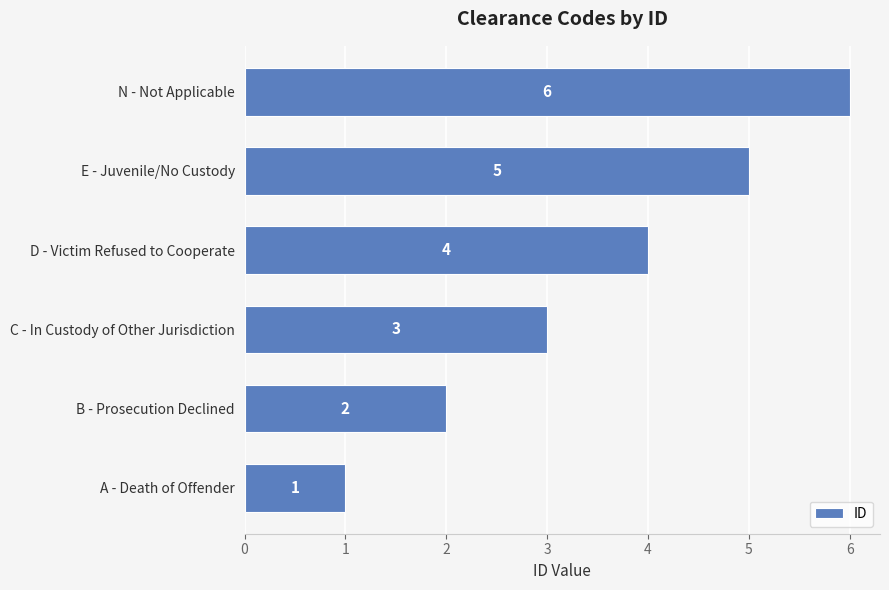

What is the average value?

4